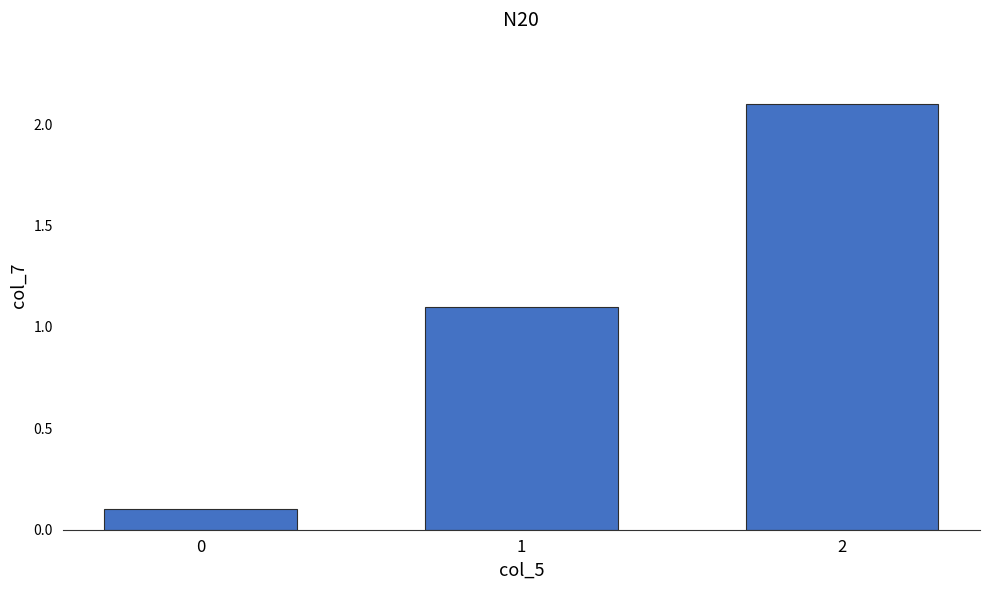

Approximately how many times larger is the value at 1 compared to 2?

0.5